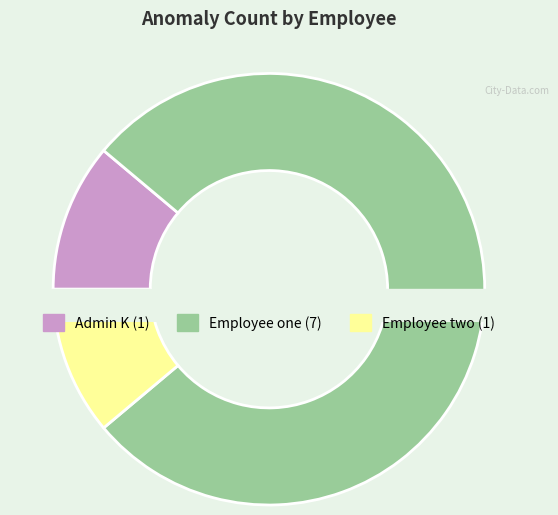

Rank the categories by value from lowest to highest.

Admin K, Employee two, Employee one